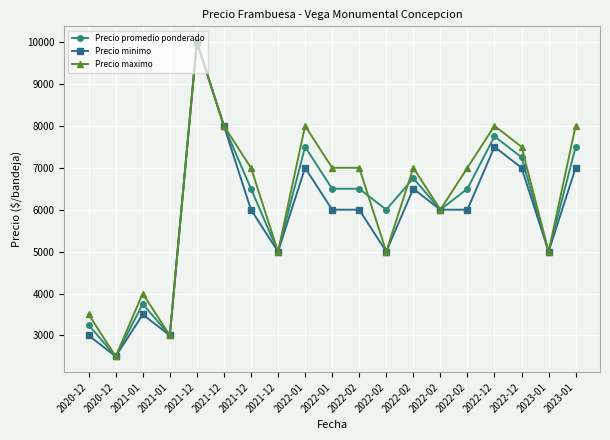

What is the label of the 10th point from the left?

2022-01